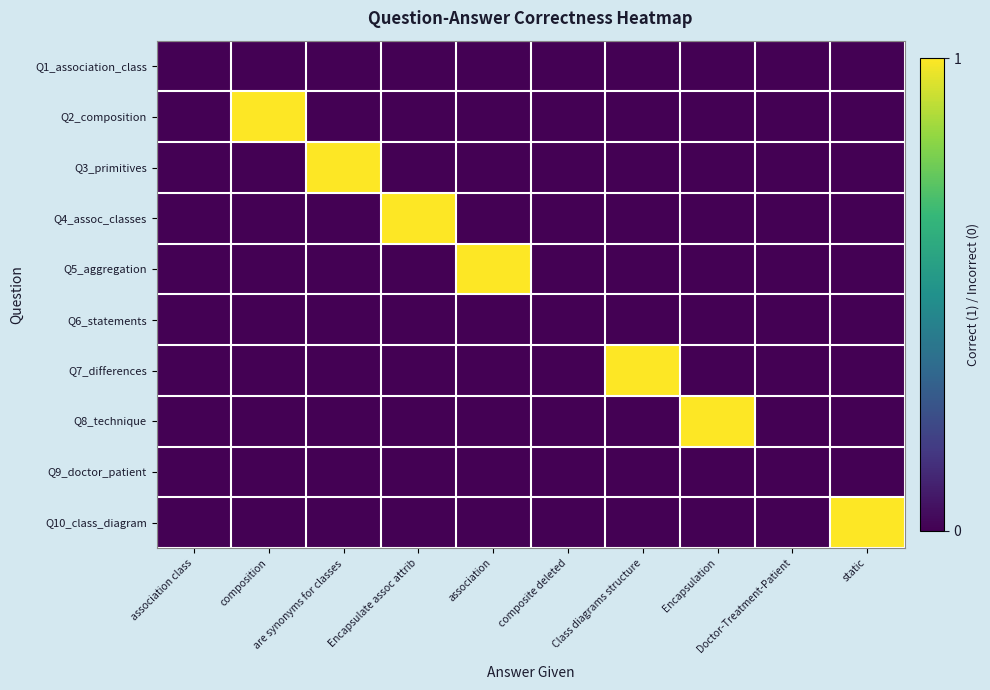

At association class, list the series in order from smallest to largest.

Q1_association_class, Q2_composition, Q3_primitives, Q4_assoc_classes, Q5_aggregation, Q6_statements, Q7_differences, Q8_technique, Q9_doctor_patient, Q10_class_diagram